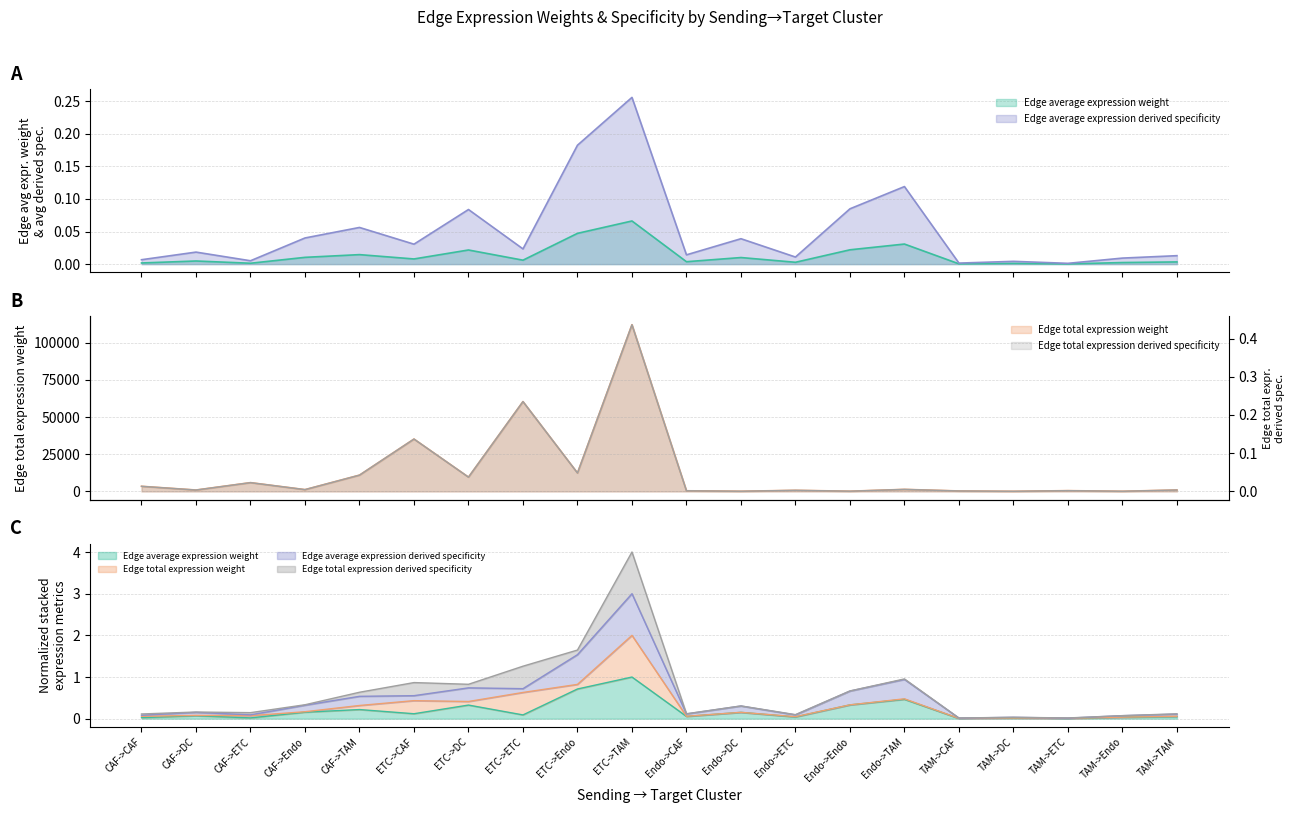

What is the difference between the second highest and second lowest values in the Edge average expression derived specificity series?

0.2